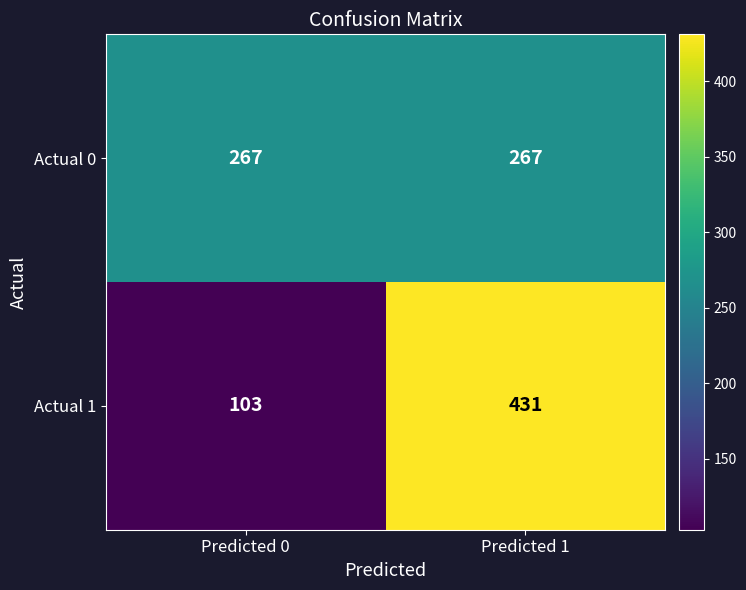

What is the sum of all Actual 1 values?

534